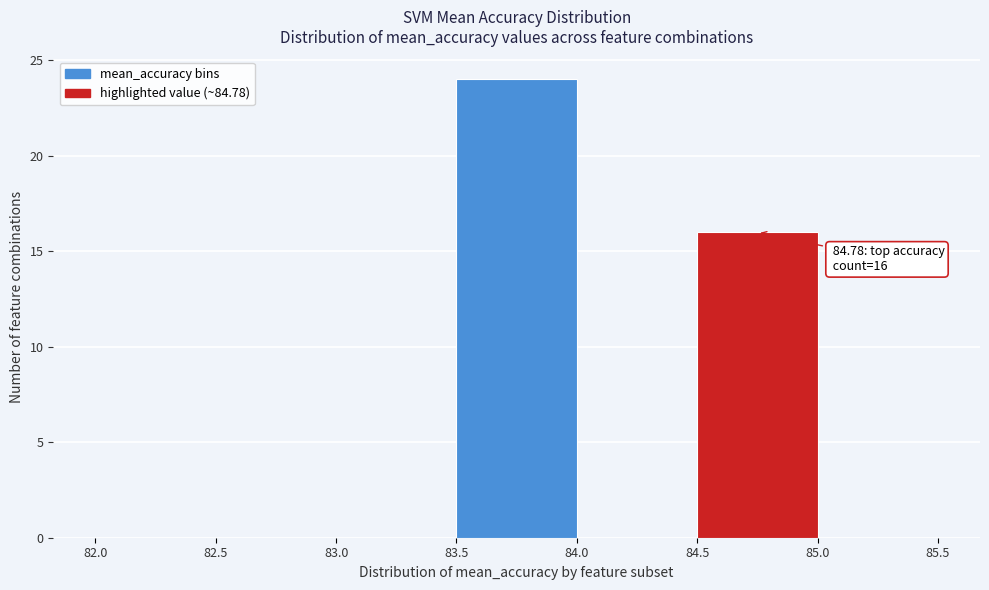

Over which range of the x-axis is the bar tallest?

83.5 to 84.0